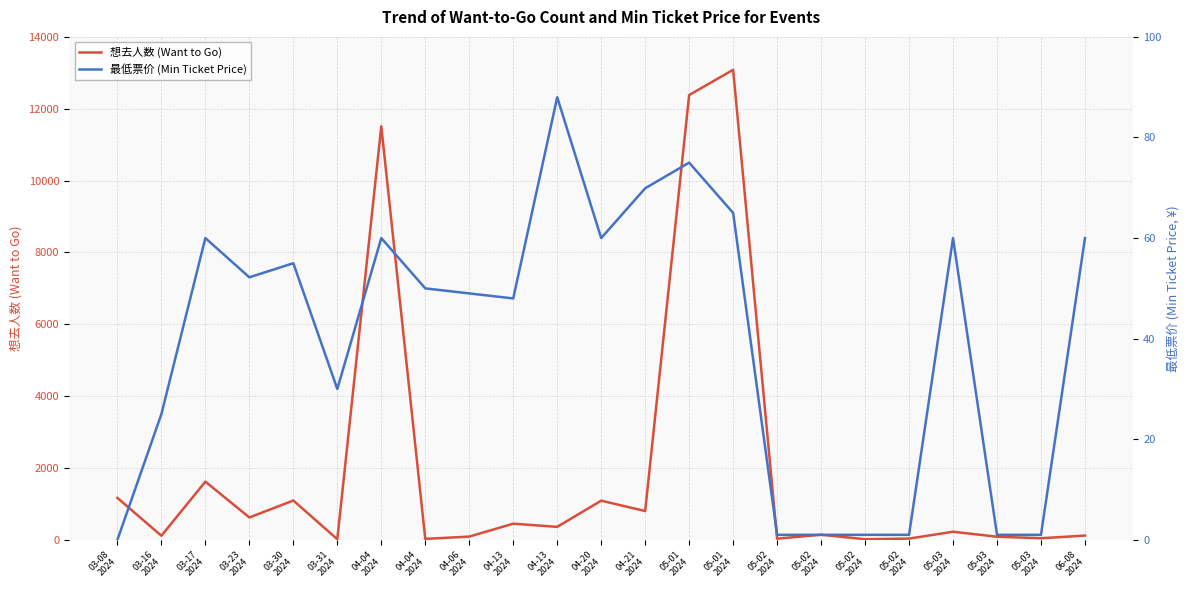

How many interior local valleys does the 最低票价 (Min Ticket Price) series have?

4